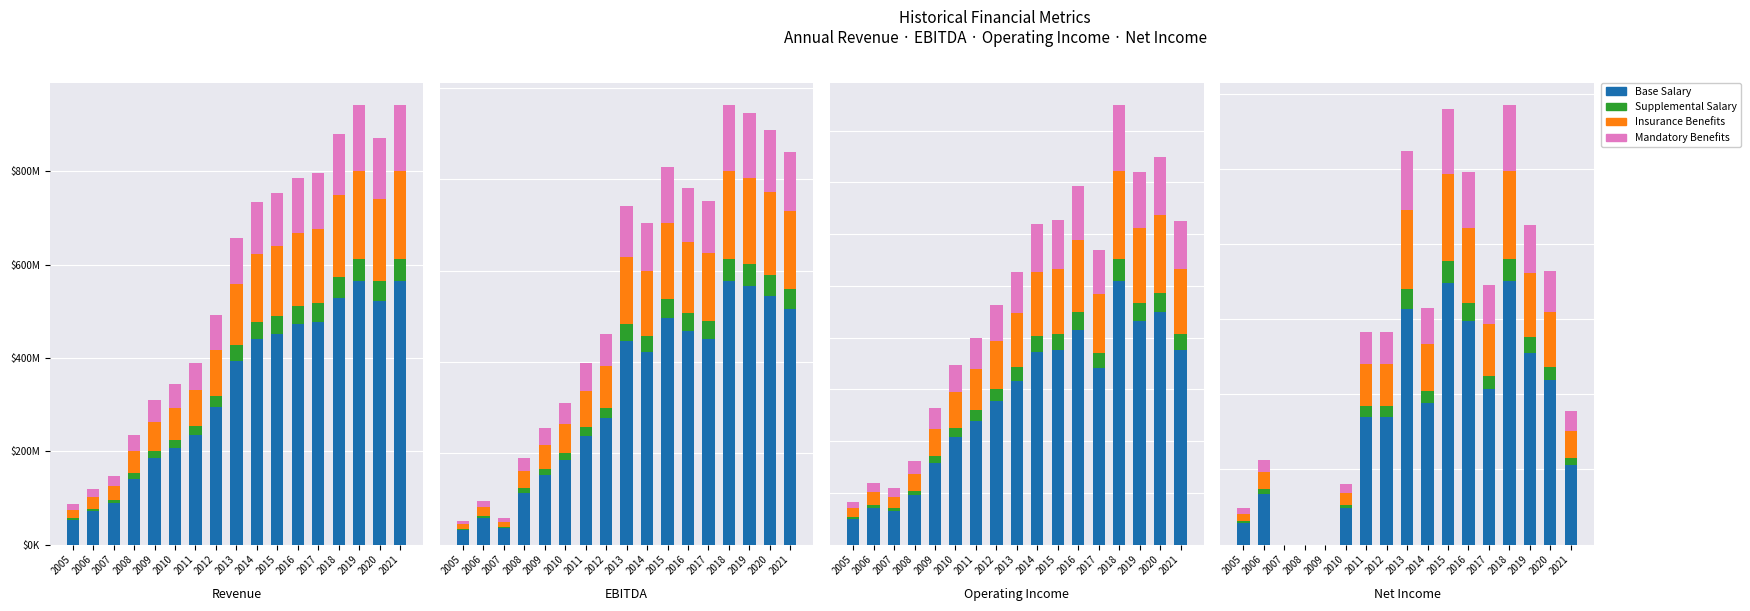

The Base Salary series shows 96439176 at 2013. True or false?

False